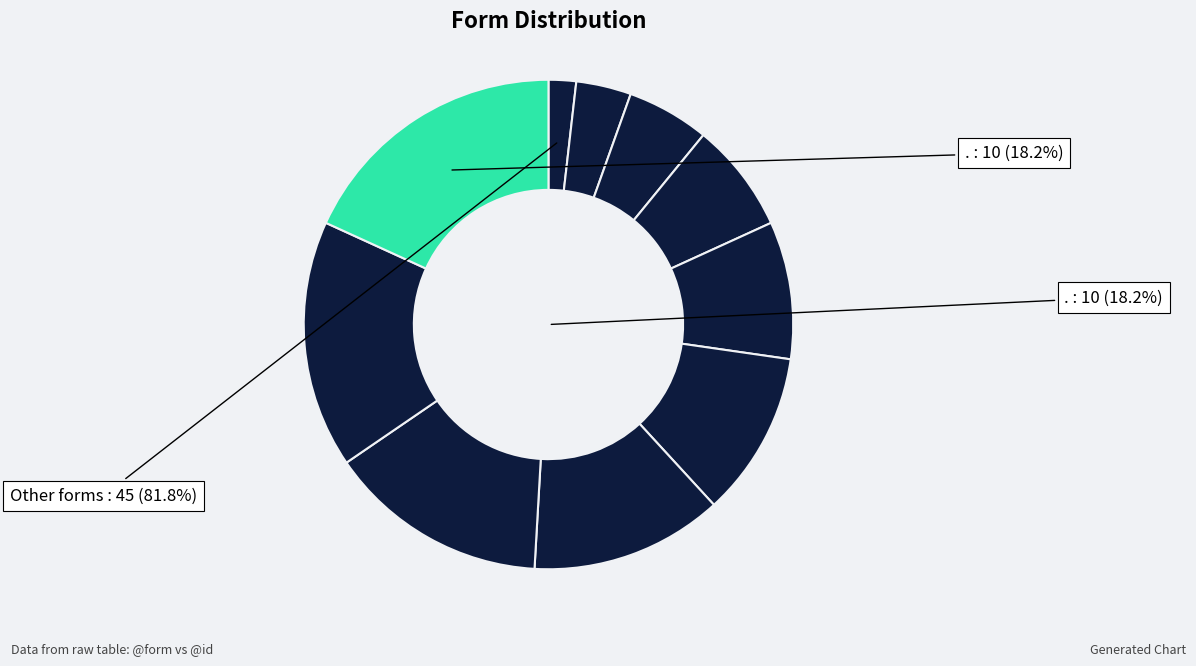

Combined, do οὐκ and δὲ account for over 50%?

No